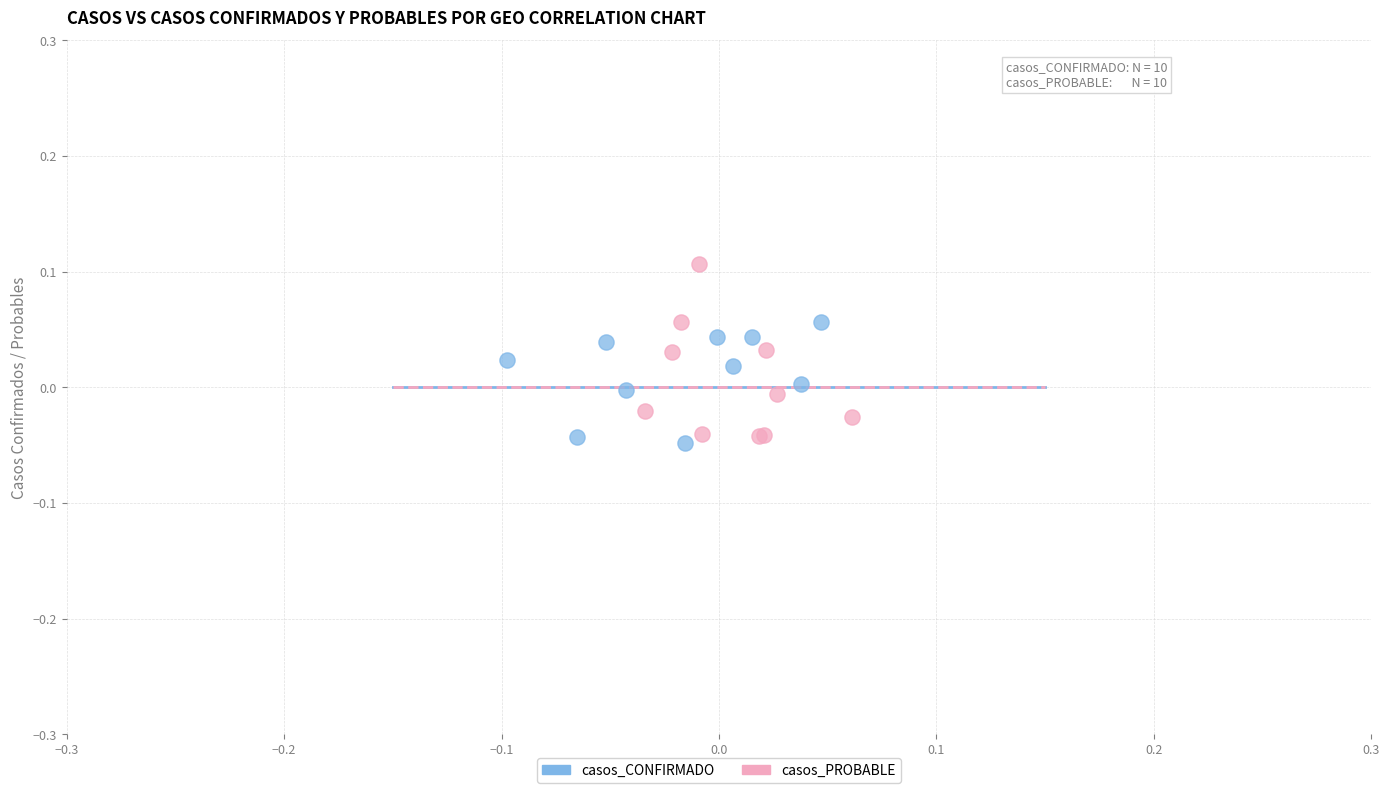

Which series has the largest Y range (max minus min)?

casos_PROBABLE